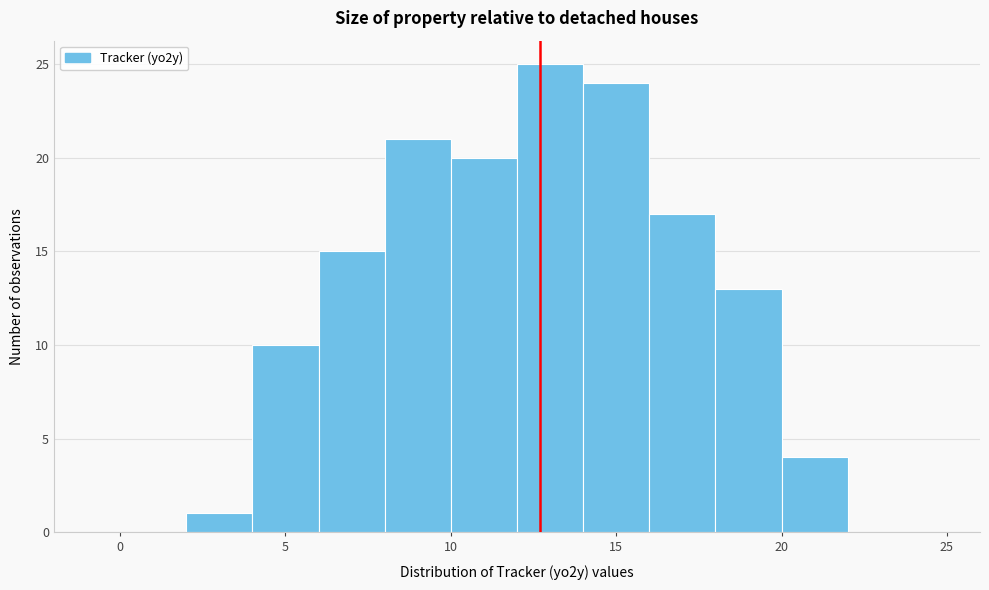

Which range on the x-axis has the tallest bar?

12 to 14